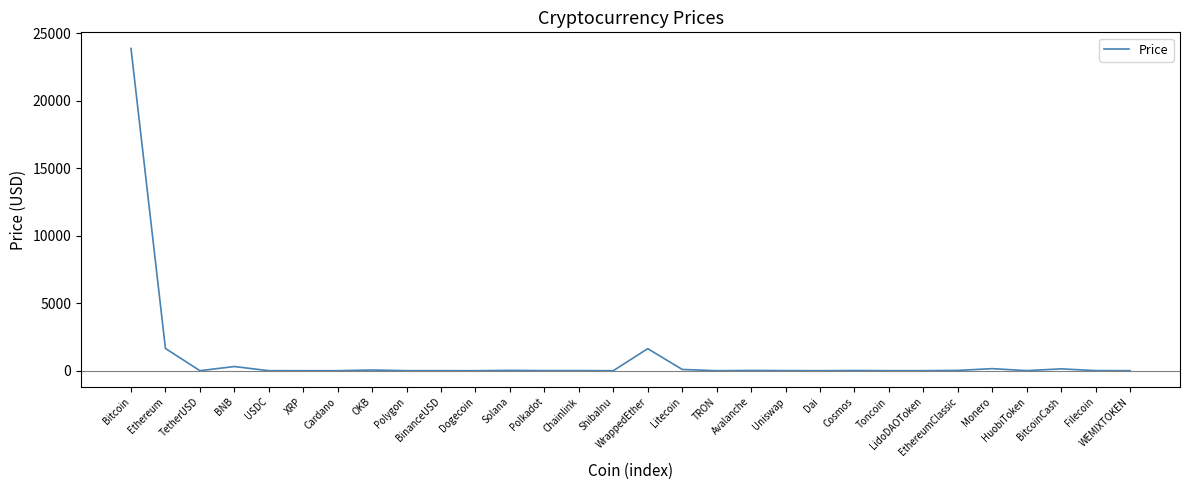

At which category does the chart reach its peak across all series?

Bitcoin